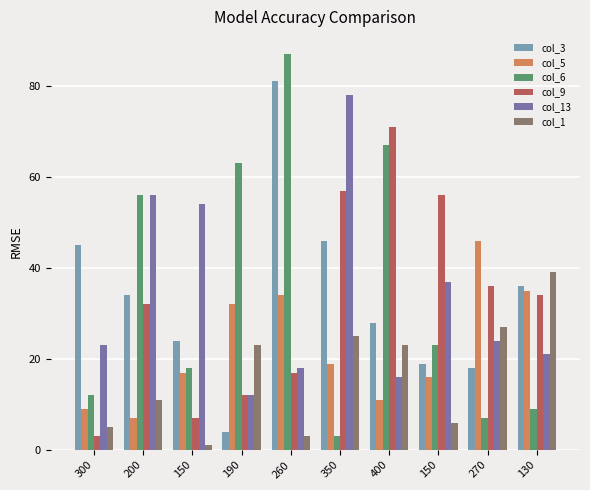

The value of col_9 at 400 is 127. True or false?

False